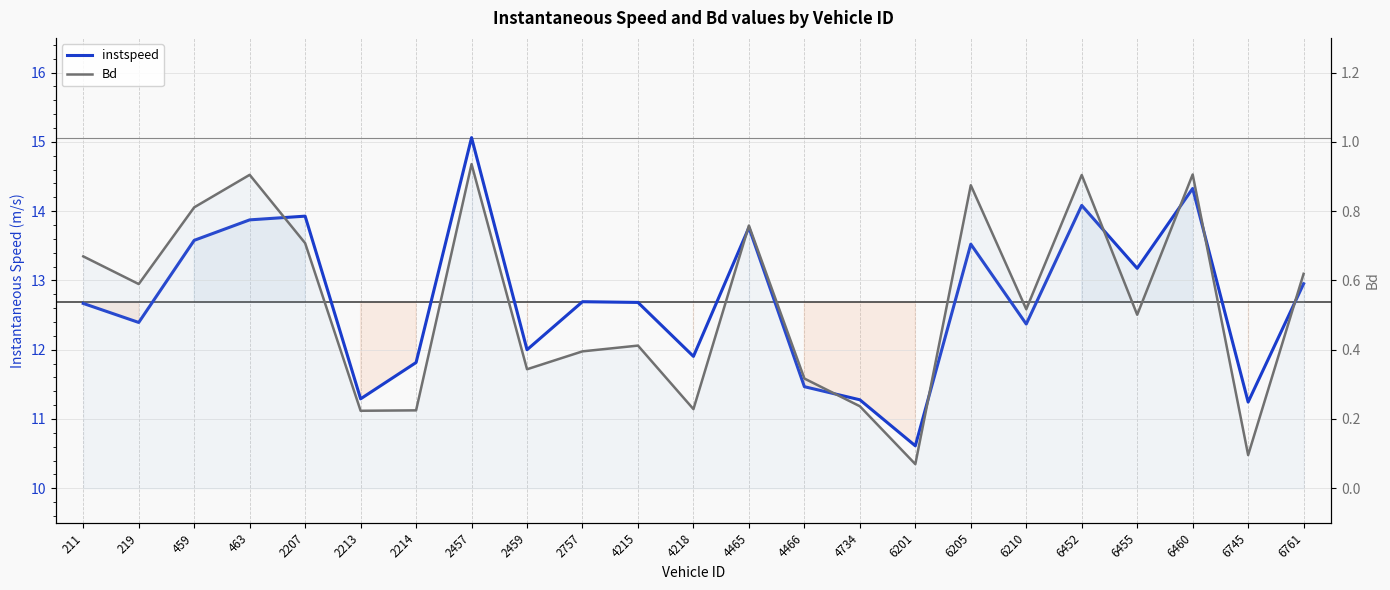

What is the minimum value shown in the chart?

0.1